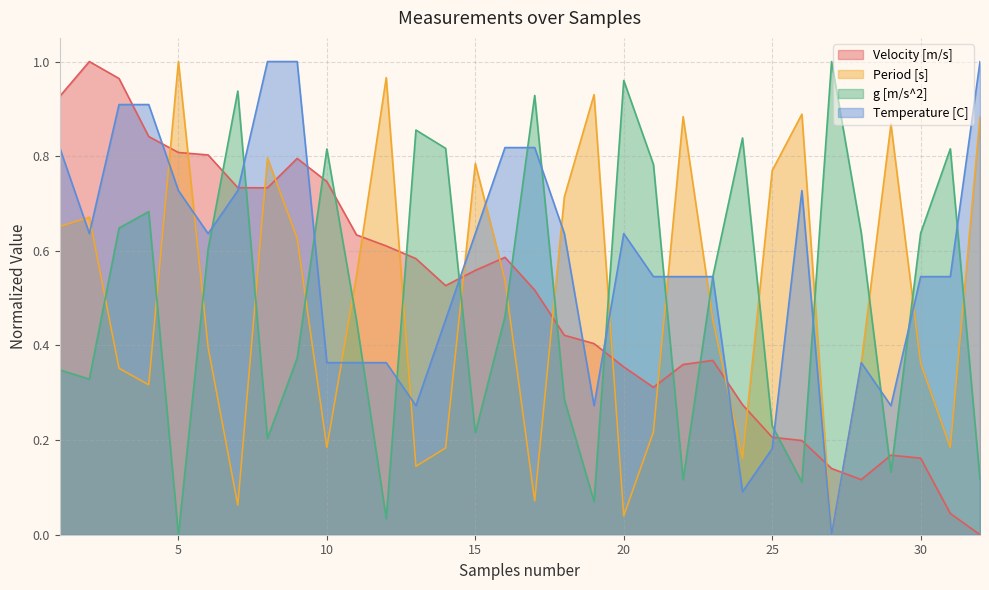

At which label does Period [s] reach its peak?

5